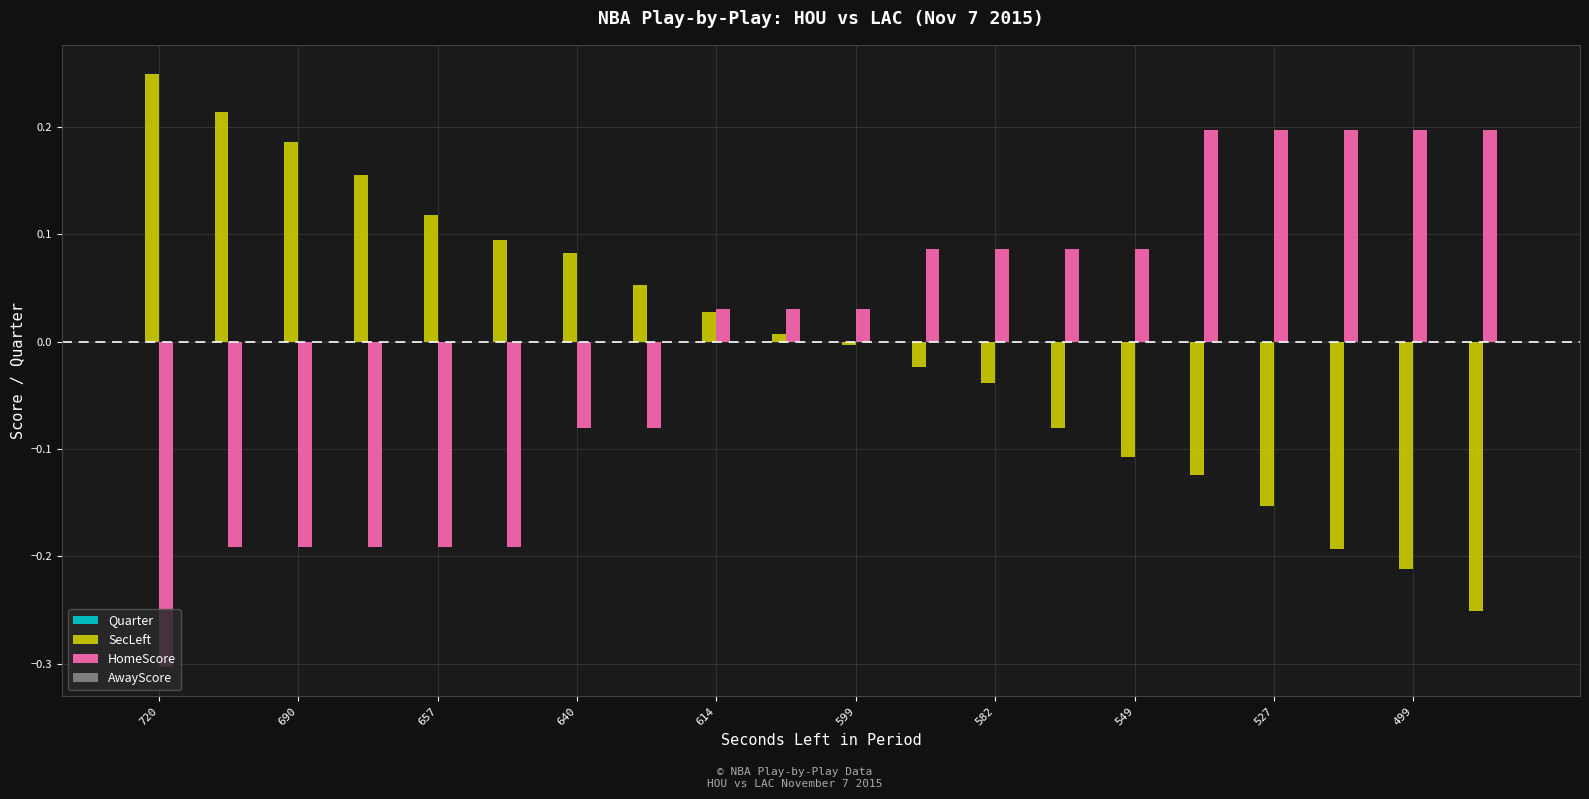

What is the difference between the maximum and second lowest values in the SecLeft series?

0.5